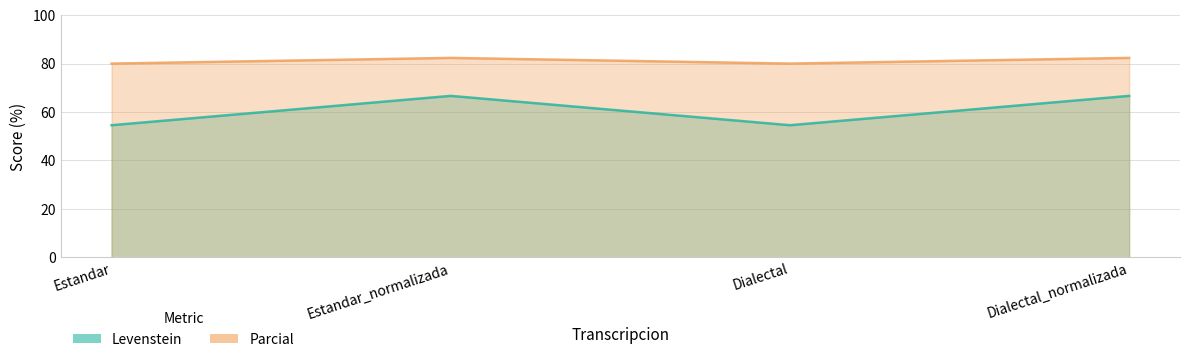

Reading left to right, list all the values displayed in this chart.

Levenstein: Estandar=54.5	Estandar_normalizada=66.7	Dialectal=54.5	Dialectal_normalizada=66.7
Parcial: Estandar=80.0	Estandar_normalizada=82.4	Dialectal=80.0	Dialectal_normalizada=82.4